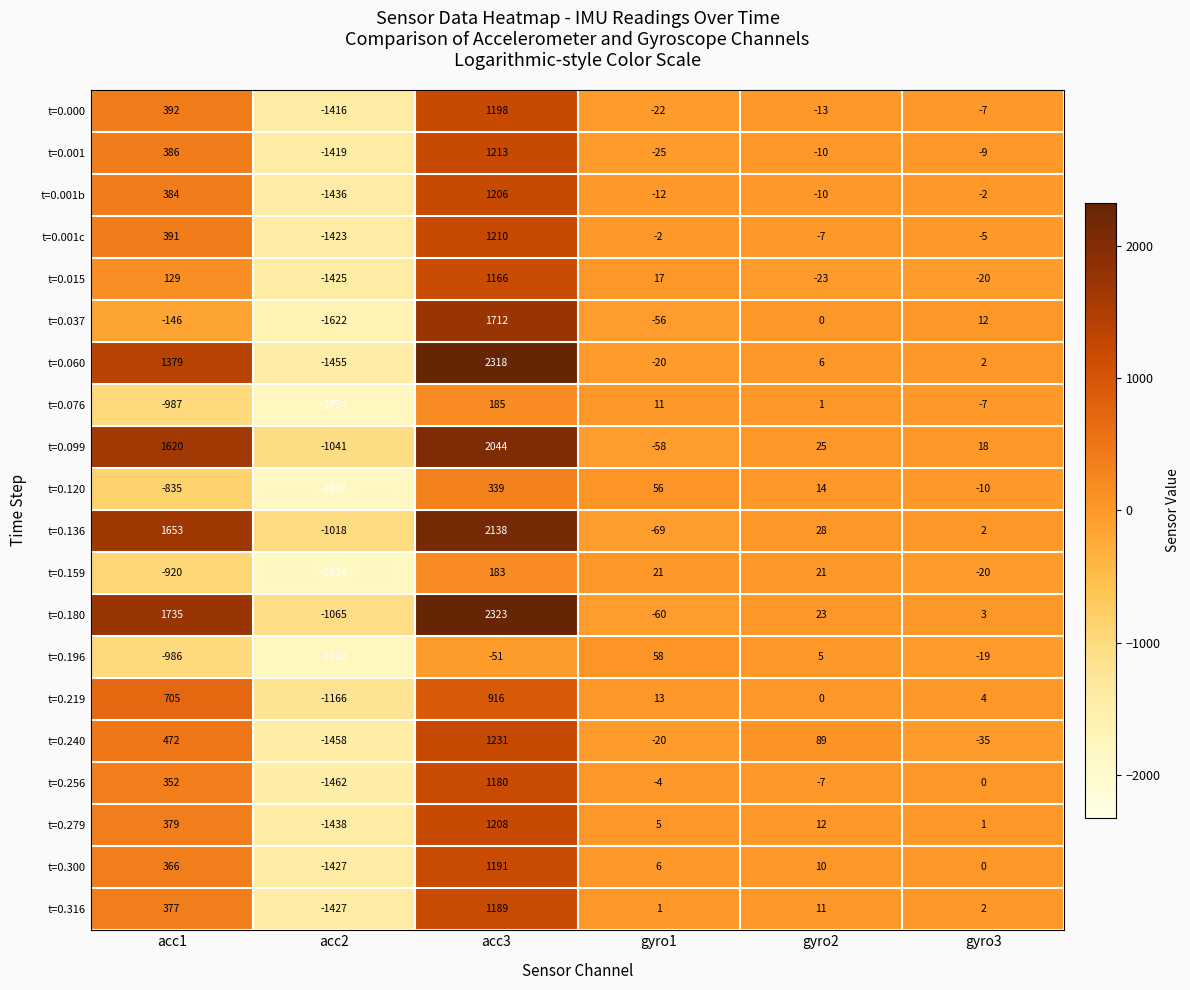

What is the maximum value for t=0.099?

2044